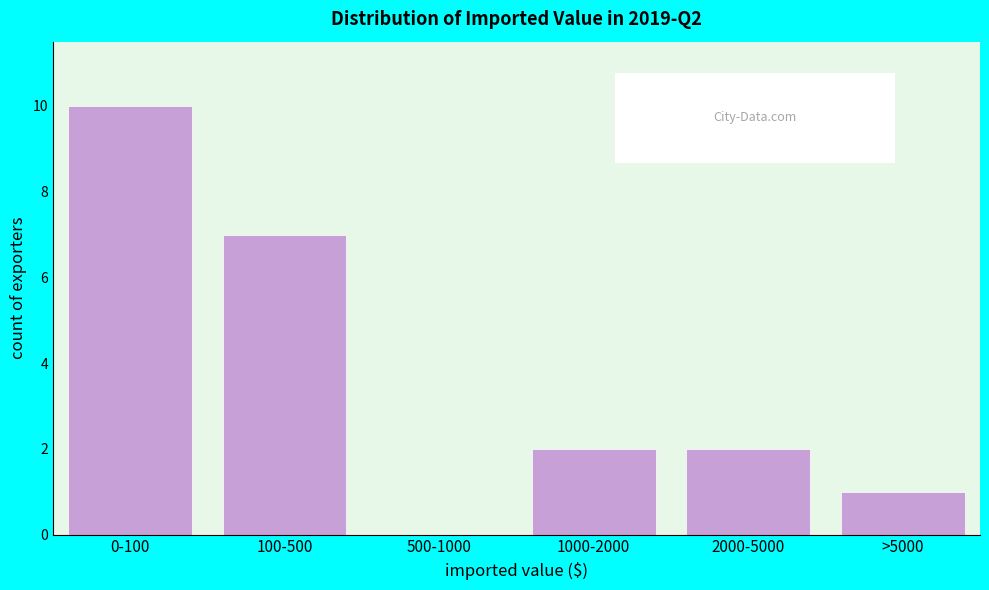

Reading right to left, extract all data points from this chart.

>5000=1	2000-5000=2	1000-2000=2	500-1000=0	100-500=7	0-100=10